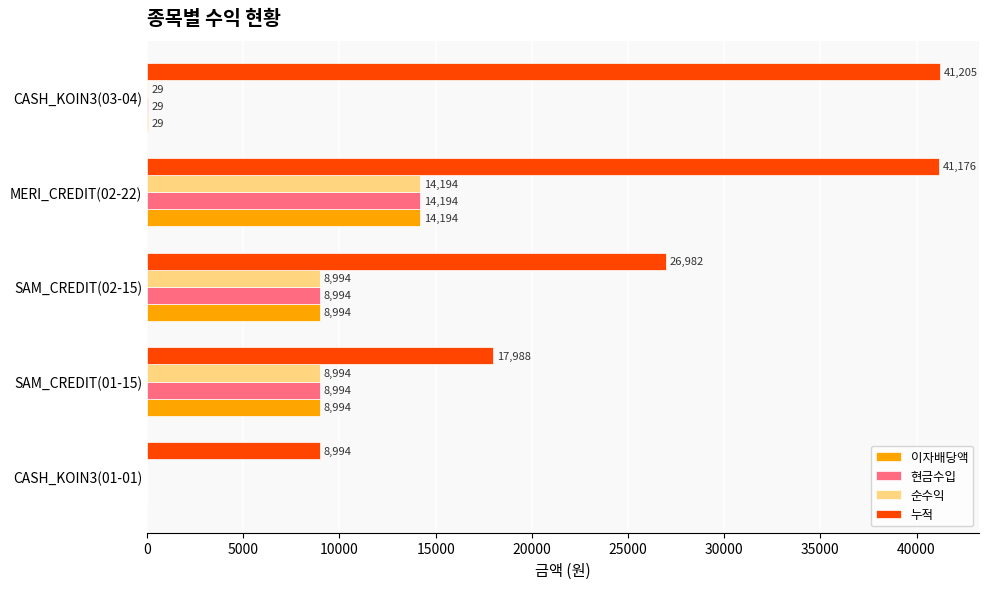

What value does the 이자배당액 series have at SAM_CREDIT(02-15), to the nearest 100?

9000